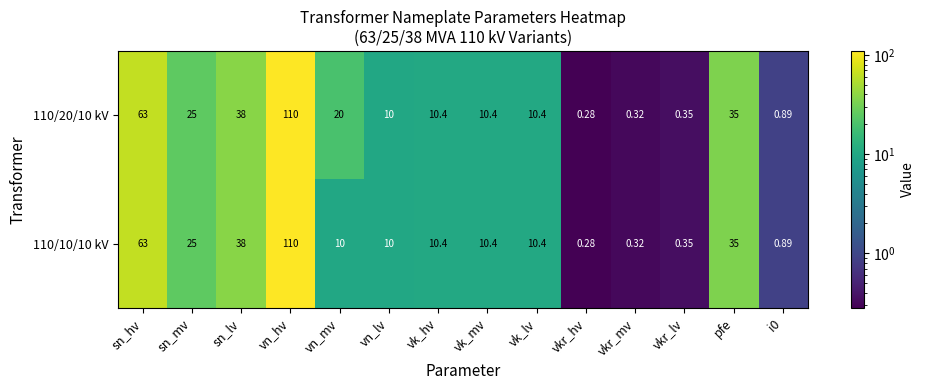

At which label does 110/20/10 kV first exceed 10?

sn_hv